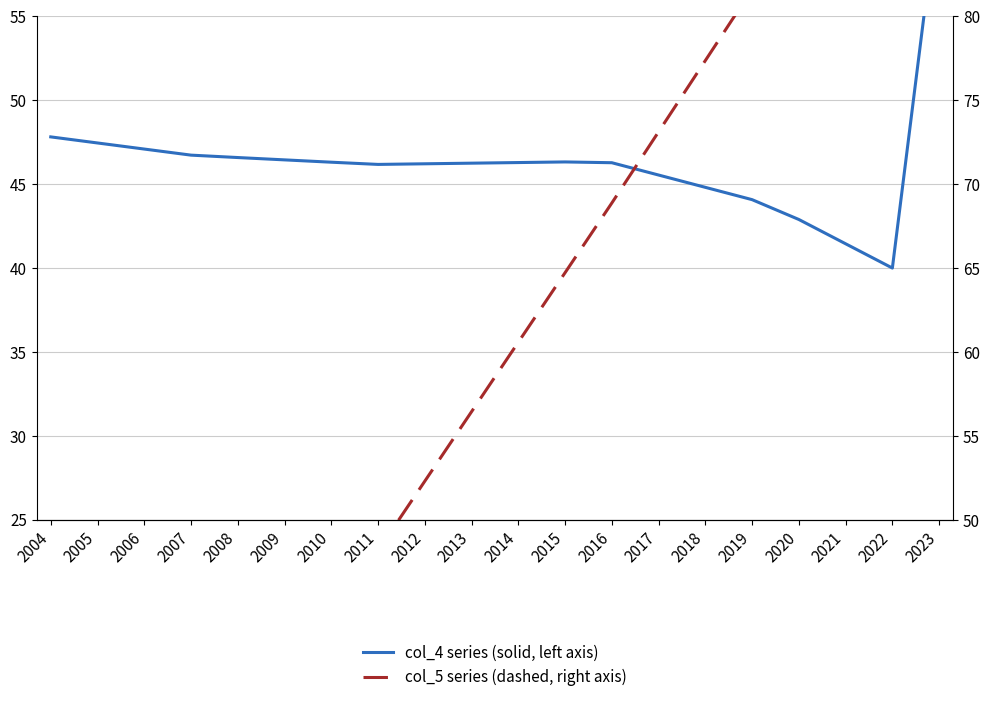

Reading left to right, list all the values displayed in this chart.

col_4 series (solid, left axis): 47.8	47.4	47.1	46.7	46.6	46.4	46.3	46.2	46.2	46.2	46.3	46.3	46.3	45.5	44.8	44.1	42.9	41.4	40.0	62.2
col_5 series (dashed, right axis): 18.9	23.1	27.3	31.5	35.7	39.8	44.0	48.1	52.3	56.4	60.6	64.7	68.9	73.1	77.3	81.6	85.9	90.2	94.6	95.7